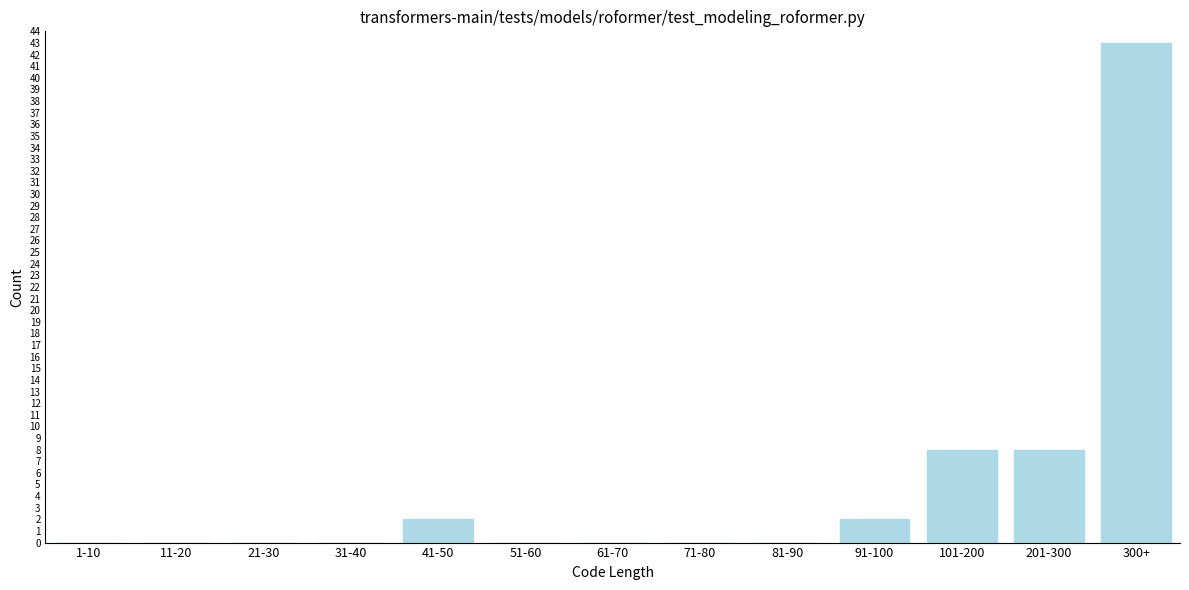

Reading left to right, transcribe all the data shown in this chart.

1-10=0	11-20=0	21-30=0	31-40=0	41-50=2	51-60=0	61-70=0	71-80=0	81-90=0	91-100=2	101-200=8	201-300=8	300+=43